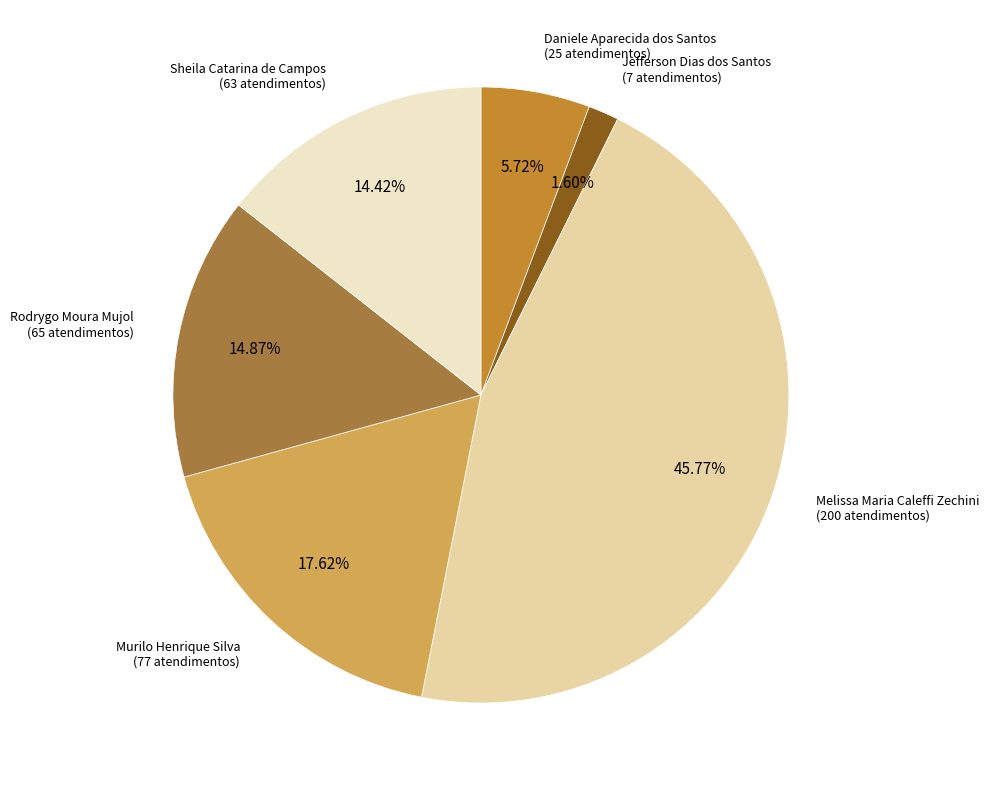

The Jefferson Dias dos Santos slice represents 2% of the pie. True or false?

True